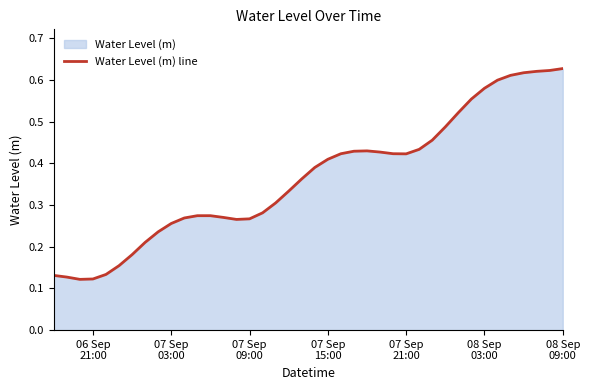

How many values are between 0 and 1?

40